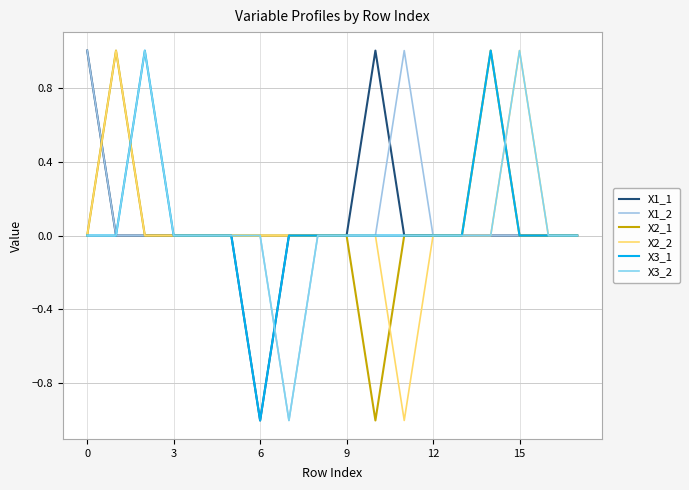

Reading left to right, extract all data points from this chart.

X1_1: 1	0	0	0	0	0	-1	0	0	0	1	0	0	0	0	0	0	0
X1_2: 1	0	0	0	0	0	0	-1	0	0	0	1	0	0	0	0	0	0
X2_1: 0	1	0	0	0	0	0	0	0	0	-1	0	0	0	1	0	0	0
X2_2: 0	1	0	0	0	0	0	0	0	0	0	-1	0	0	0	1	0	0
X3_1: 0	0	1	0	0	0	-1	0	0	0	0	0	0	0	1	0	0	0
X3_2: 0	0	1	0	0	0	0	-1	0	0	0	0	0	0	0	1	0	0